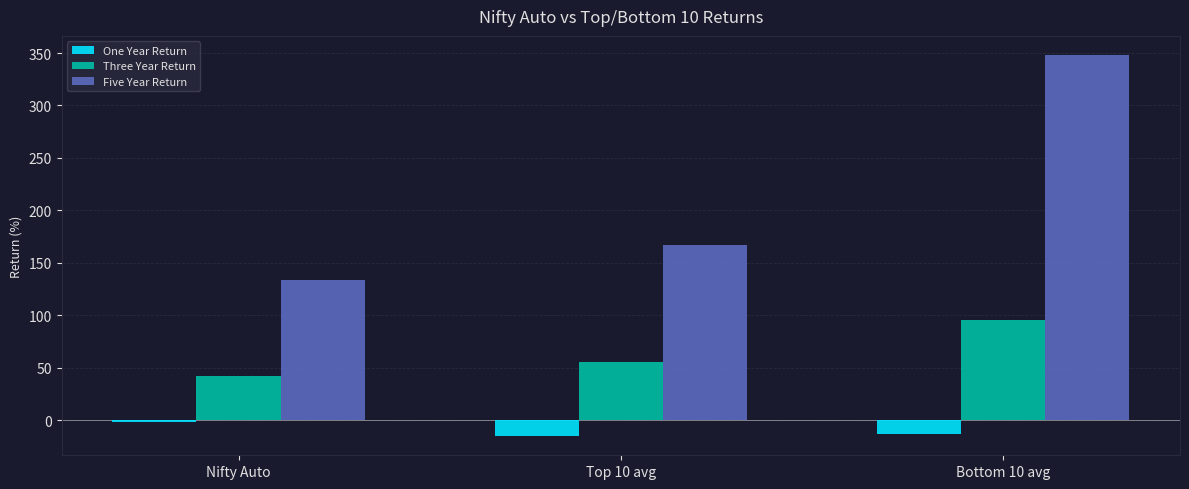

What are all the series names shown in the legend?

One Year Return, Three Year Return, Five Year Return